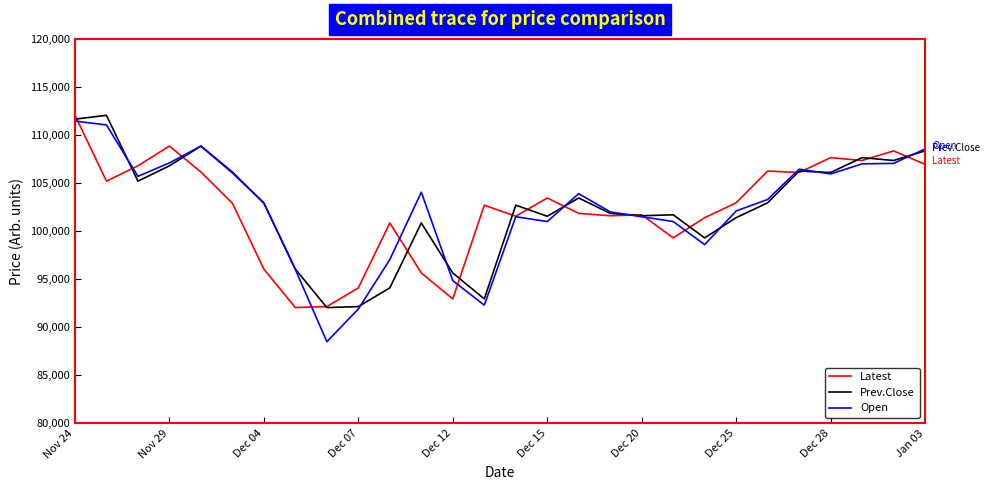

What is the smallest value displayed?

88500